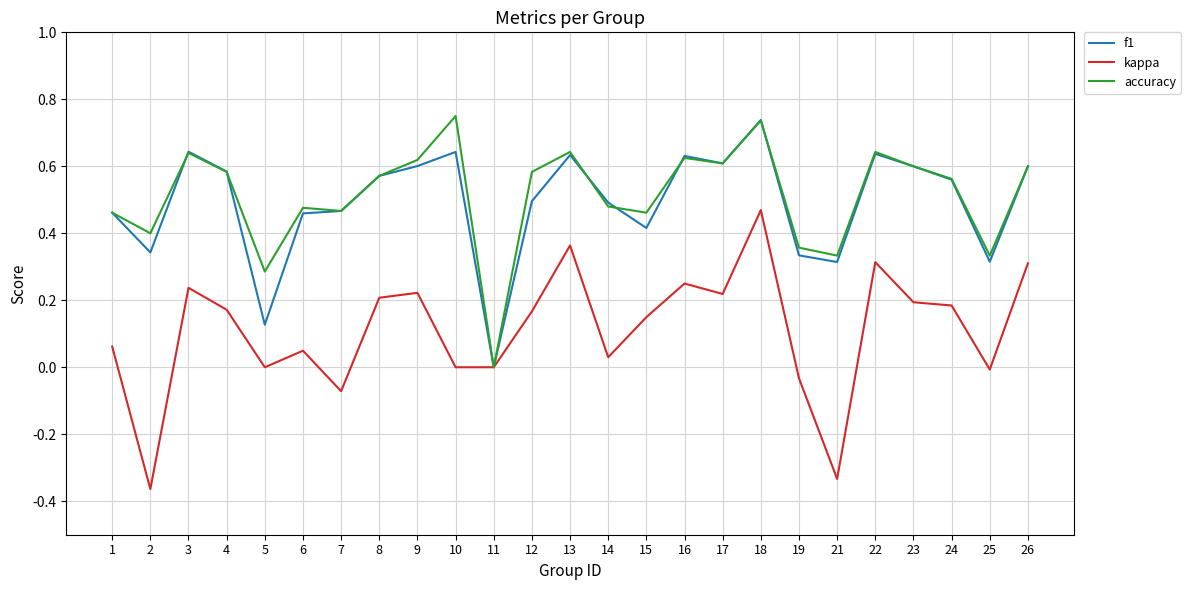

Which category has the highest value in the f1 series?

18